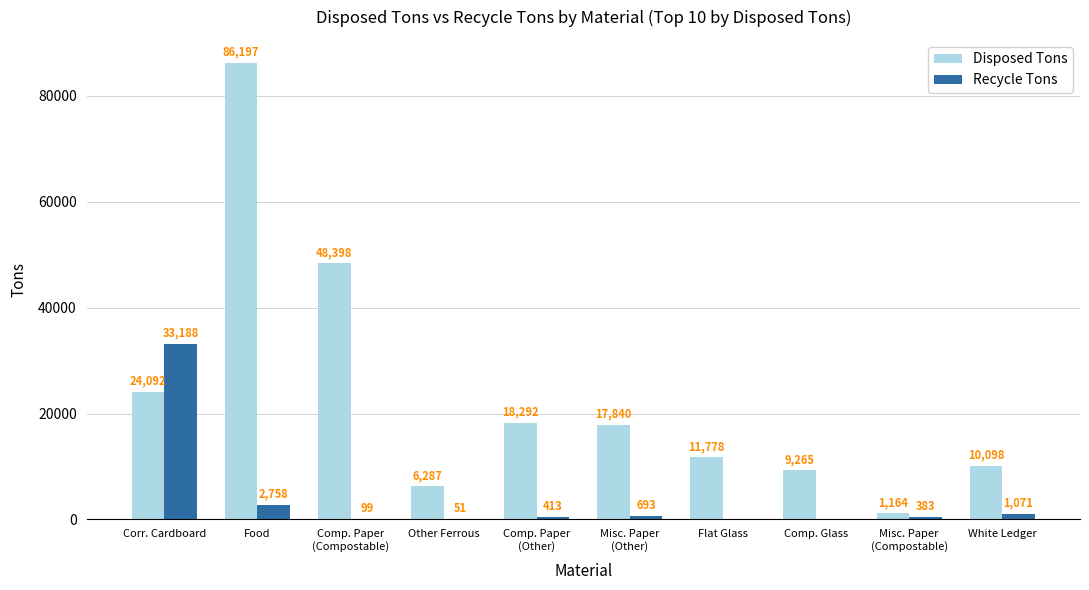

Is it true that Recycle Tons equals -14909 at Comp. Glass?

False